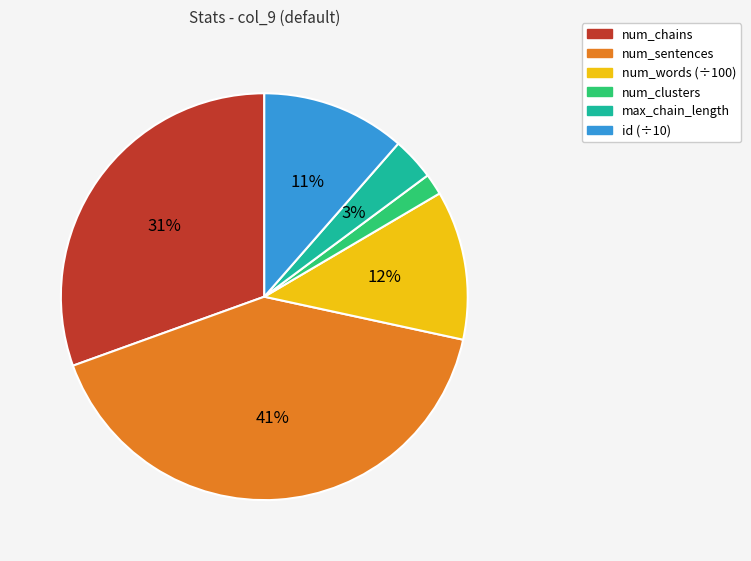

Does any single category account for the majority?

No